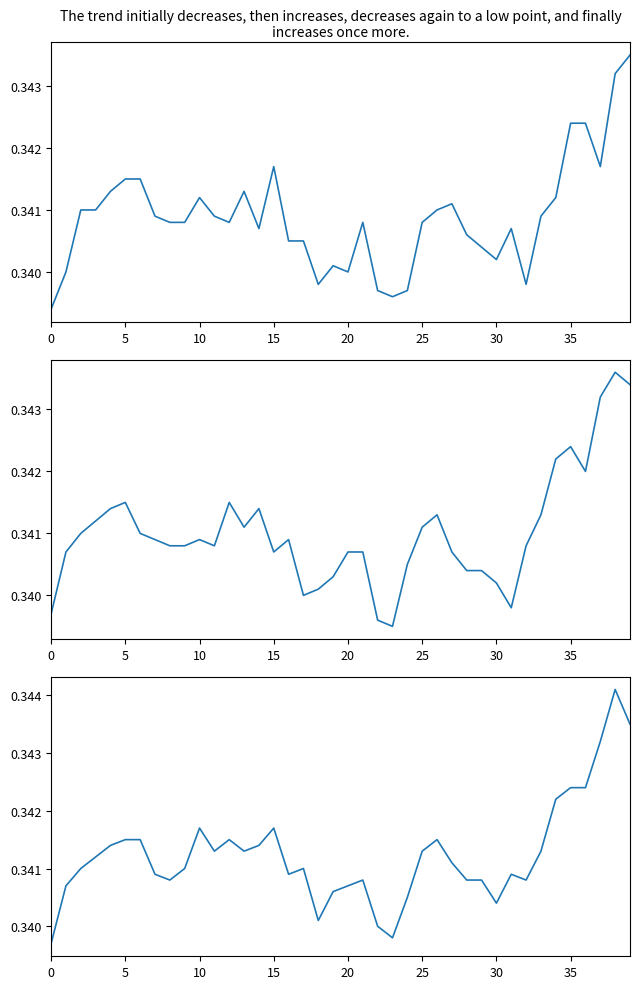

What is the total value across all series at 11?

1.0